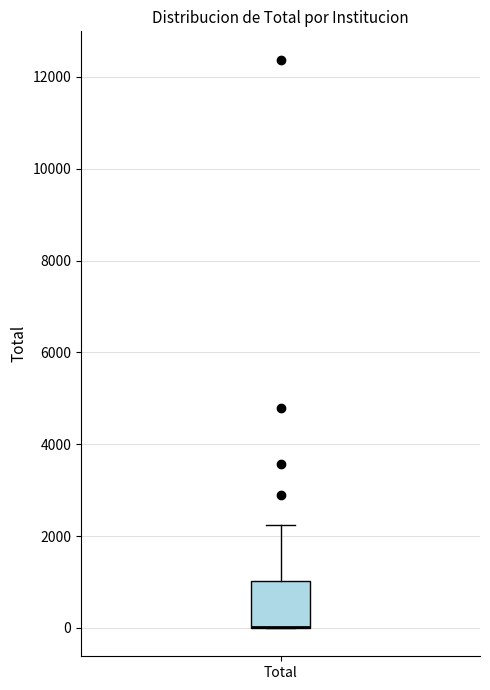

Transcribe this box plot: give where the median line is, the range the box spans, and where the two whiskers end, as read against the y-axis. The values are not printed on the chart, so give them approximately, as read against the axis.

median 0 (drawn on the box's lower edge), box 0 to 1000, whiskers 0 to 2200